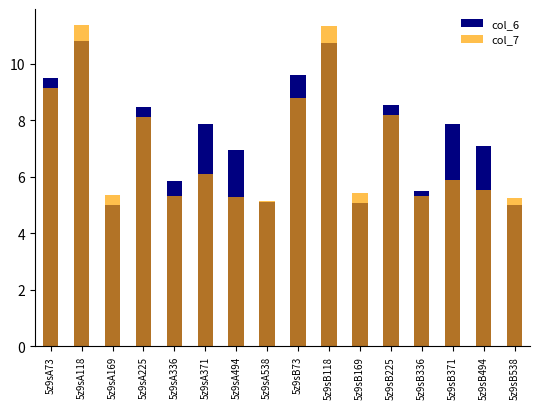

What is the approximate value of col_6 at 5z9sB336?

5.5